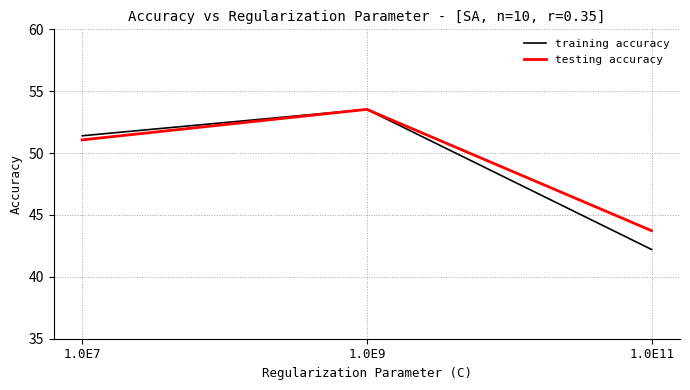

What is the difference between the maximum and minimum values in the training accuracy series?

11.3